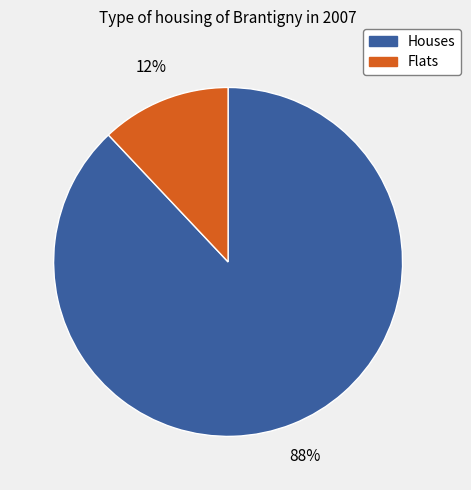

To the nearest percent, what is the average slice percentage?

50%